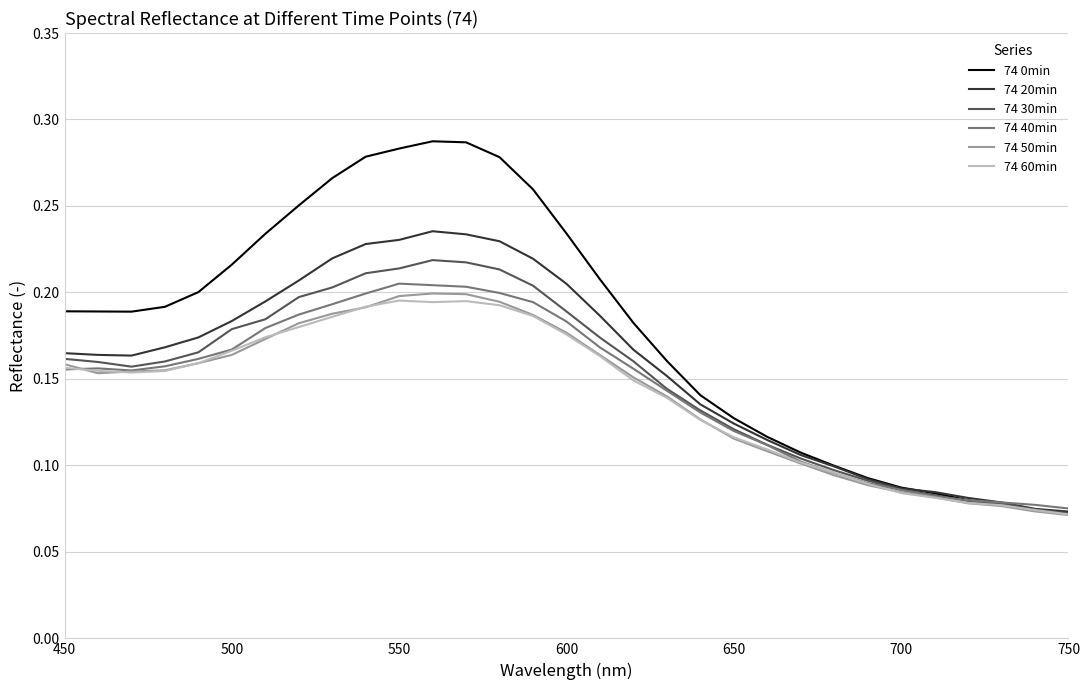

Which series has the largest total across all categories?

74 0min